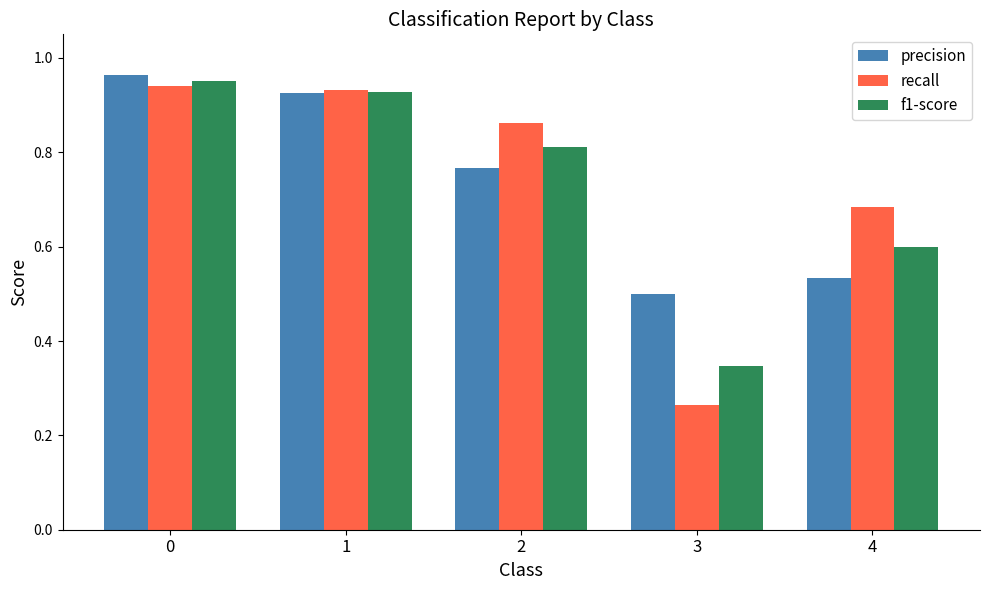

What is the difference between the f1-score values at 0 and 4?

0.4